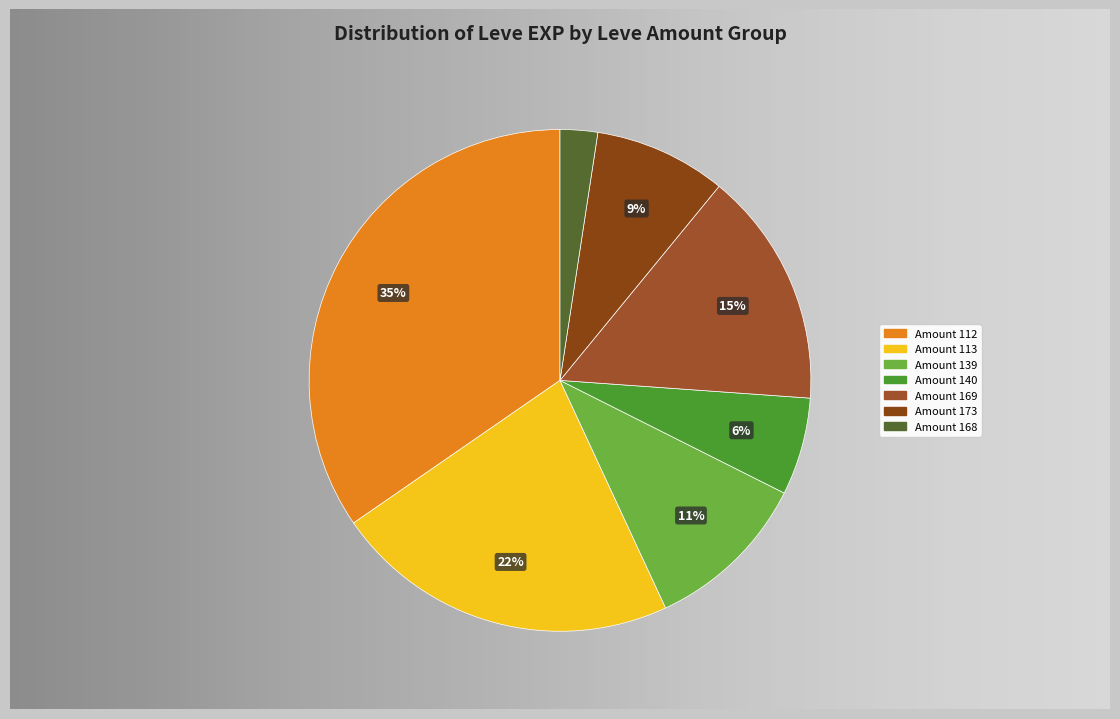

Does 1 account for over 50% of the chart?

No